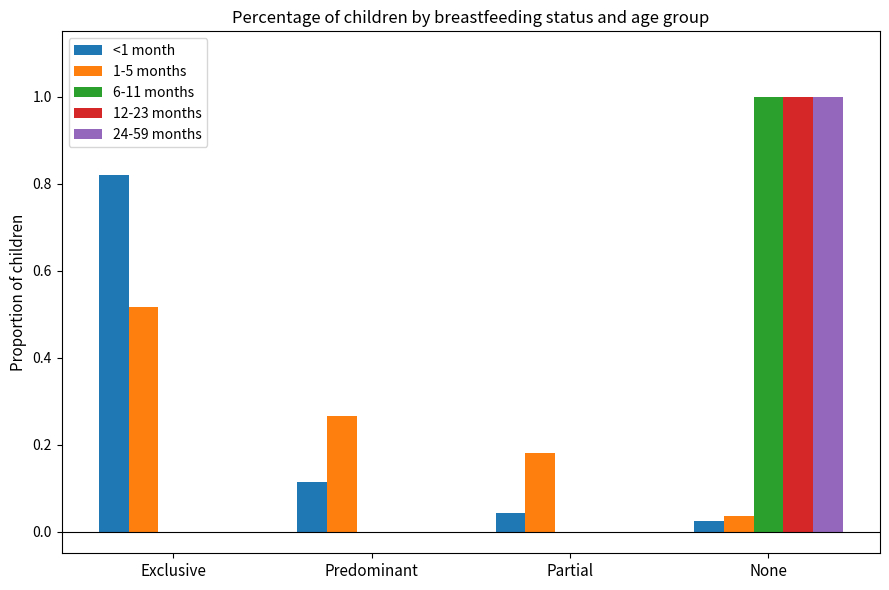

Are the bars grouped side by side (vs. stacked)?

Yes